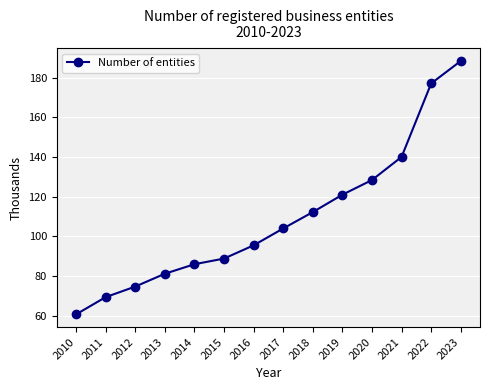

How many lines are shown in the chart?

1